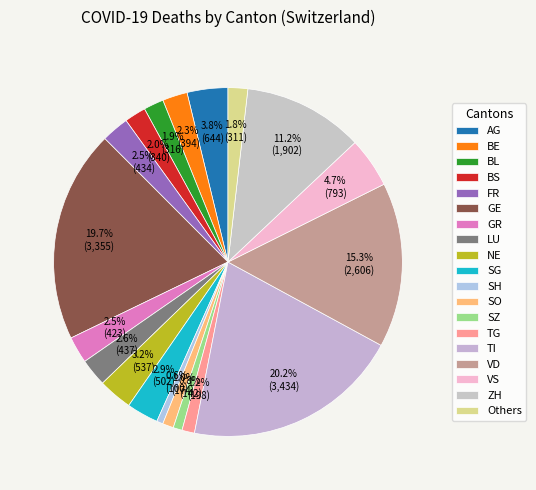

True or false: ZH accounts for 1% of the total.

False